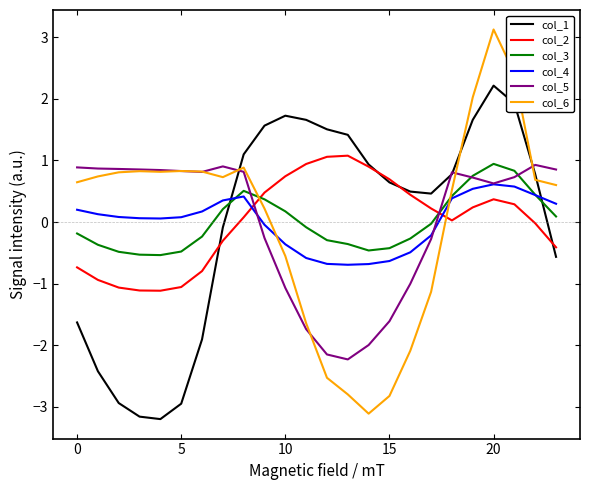

Which series has the widest spread of values?

col_6